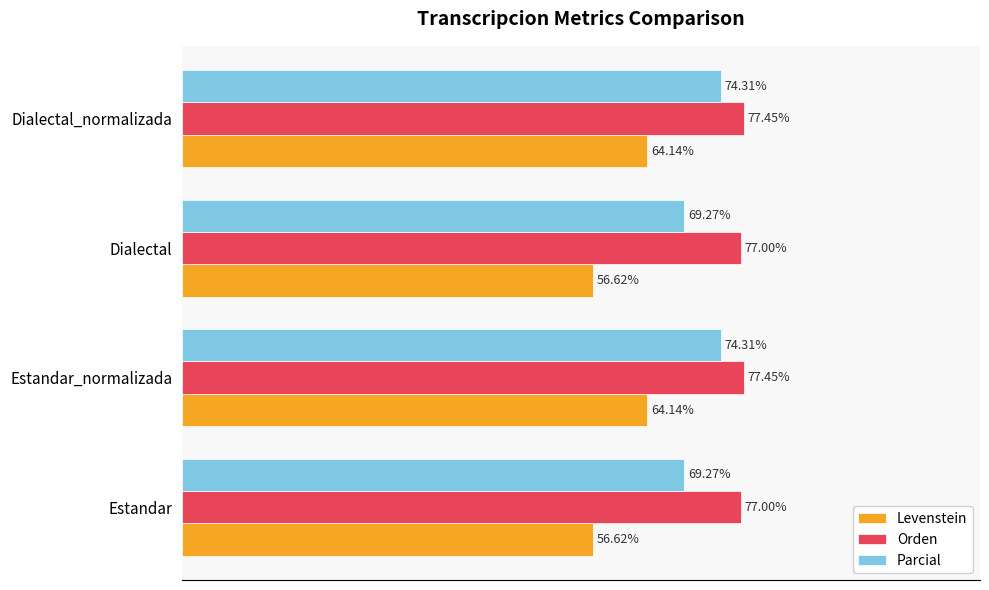

List the series in order of their overall mean, lowest first.

Levenstein, Parcial, Orden